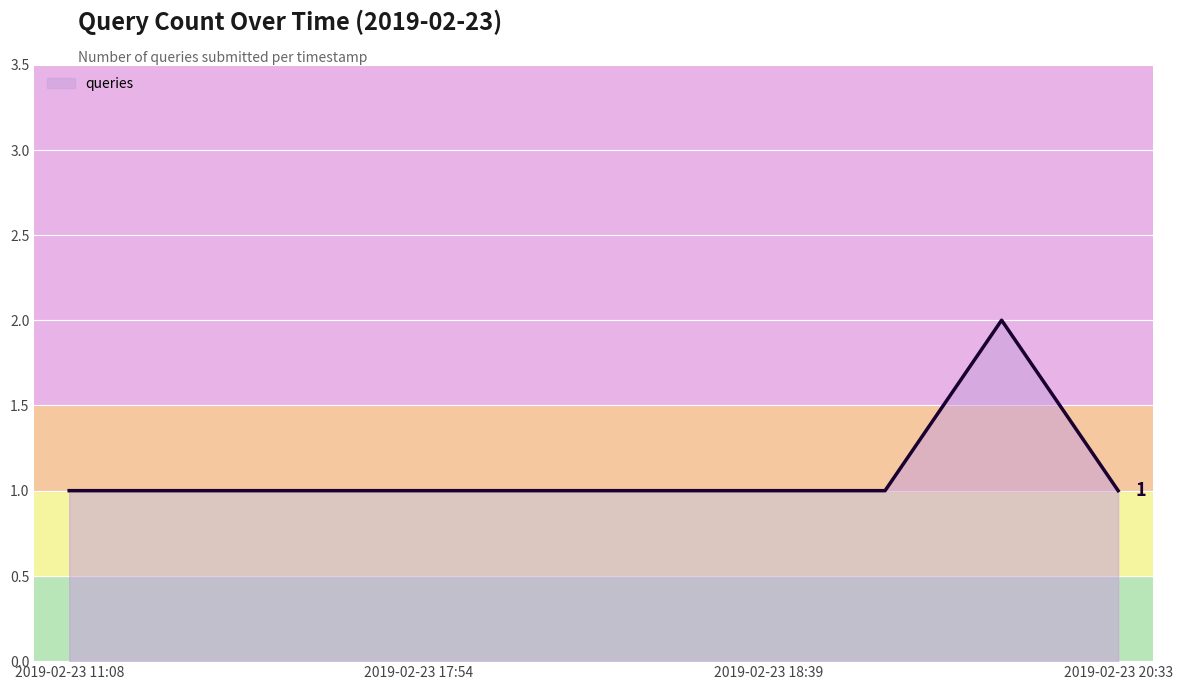

Is this an area chart (filled region under the line)?

Yes